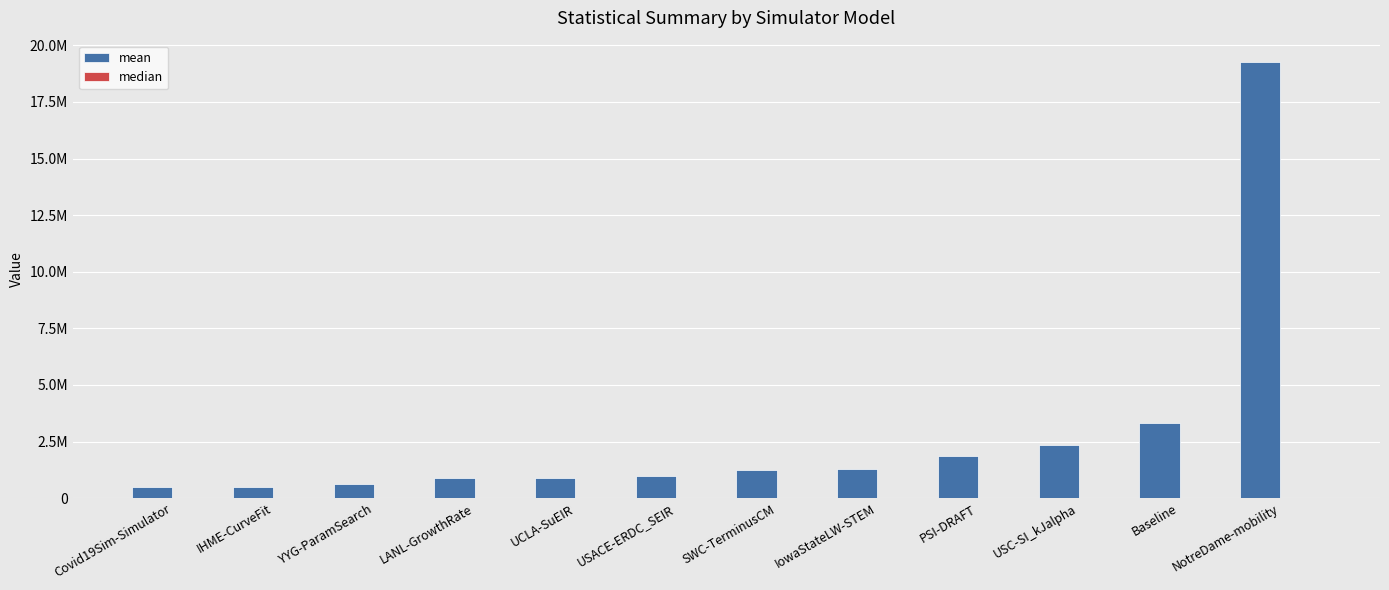

Are the bars horizontal?

No